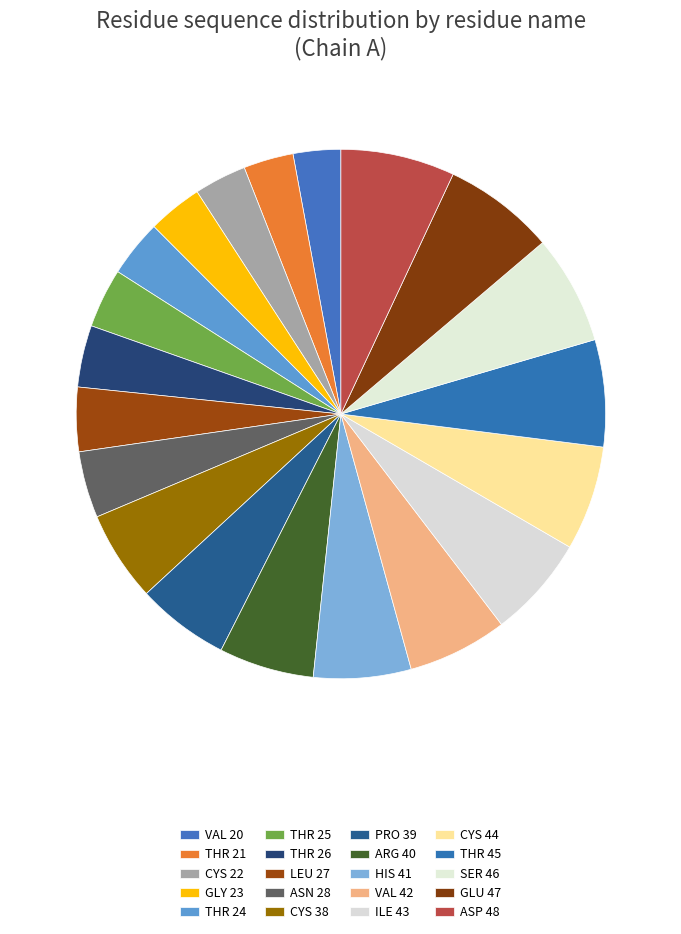

How many slices are in this pie chart?

20